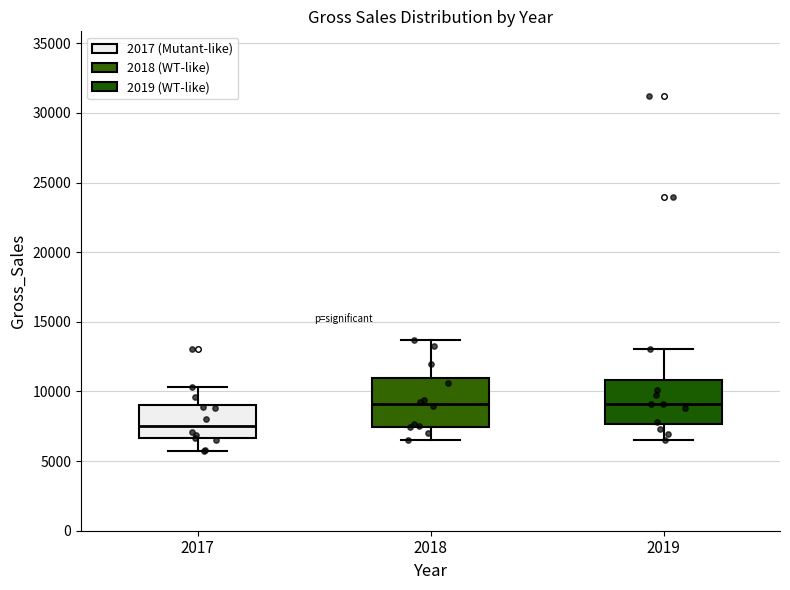

Where does the lower whisker of the box at x = 2017 end on the y-axis? The values are not printed on the chart, so give them approximately, as read against the axis.

5500